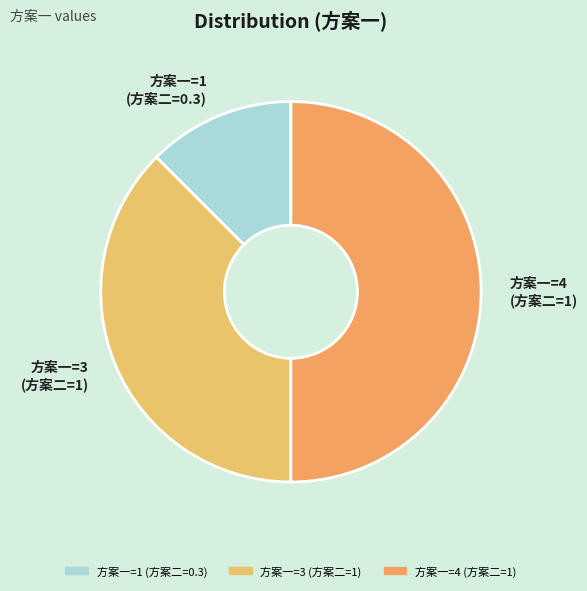

What is the smallest slice in the pie chart?

方案一=1 (方案二=0.3)